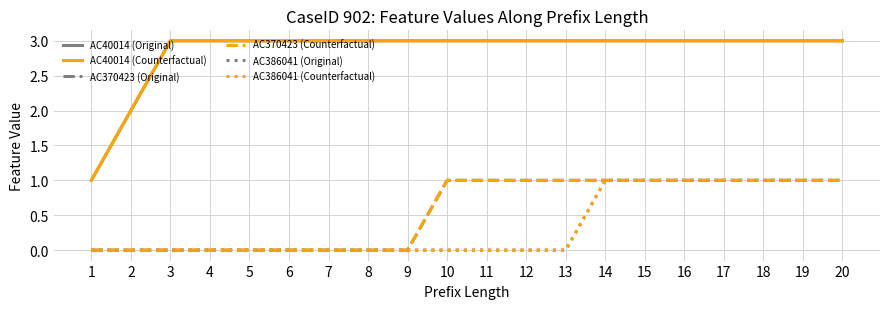

Does the chart have visible grid lines?

Yes